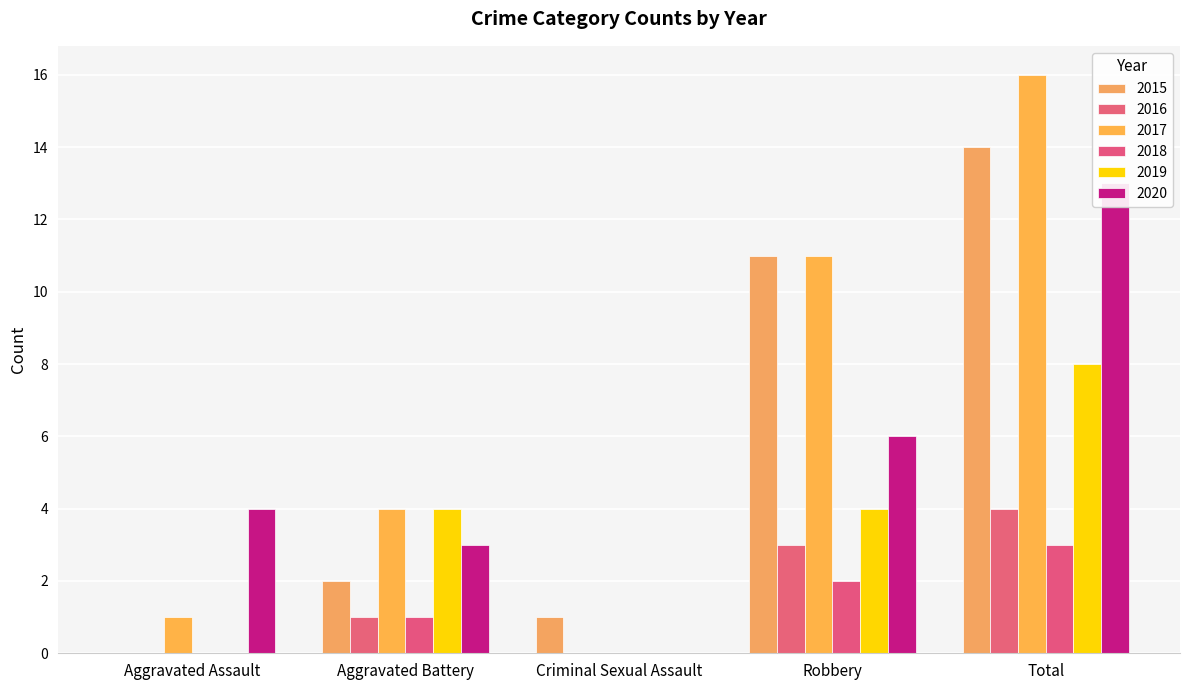

What is the sum of the 2015 values at Aggravated Battery and Criminal Sexual Assault?

3